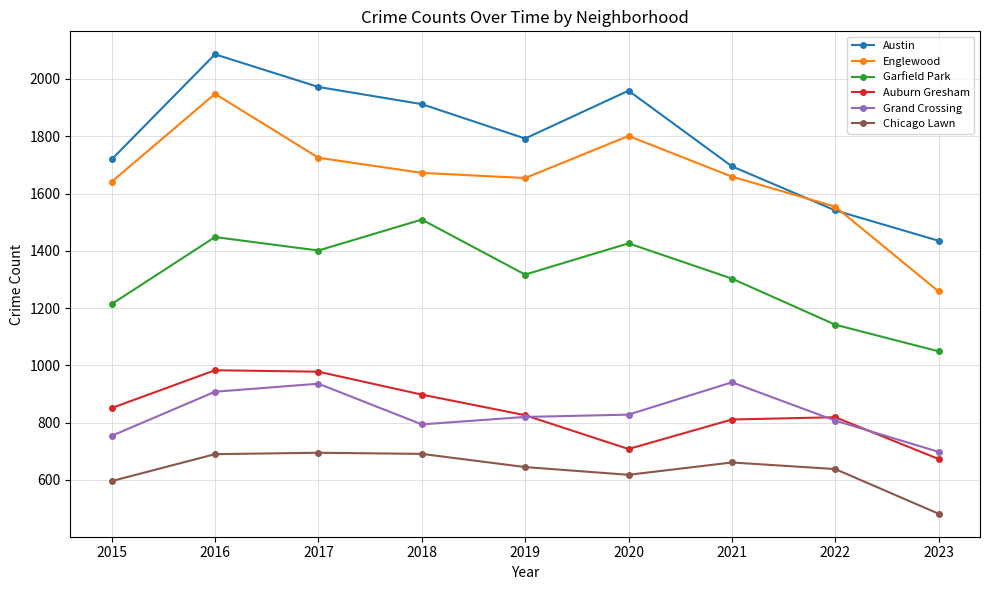

The value of Grand Crossing at 2022 is 807. True or false?

True